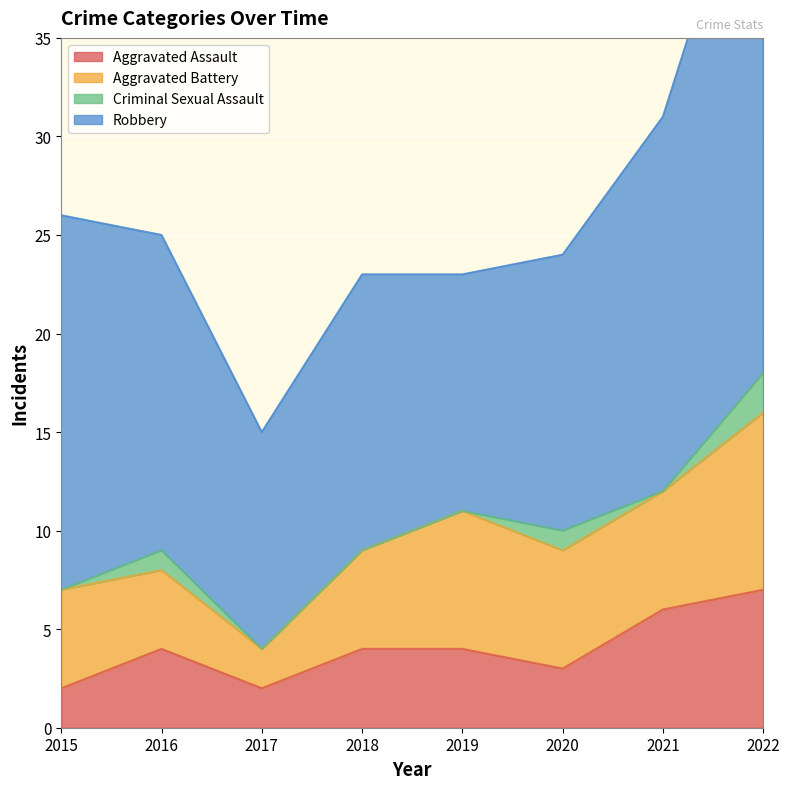

Which category has the highest value in the Aggravated Battery series?

2022